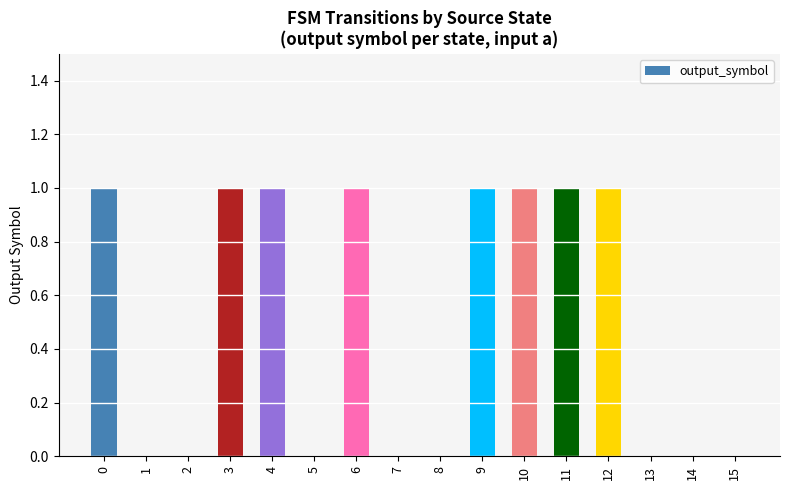

What is the sum of all values?

8